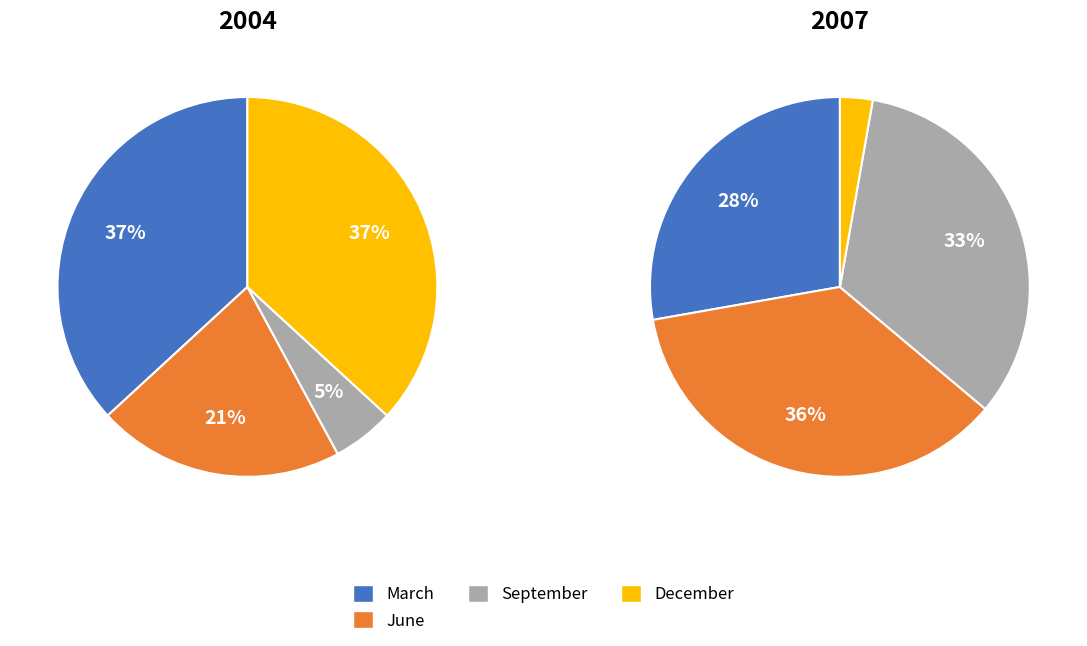

To the nearest percent, what is the combined percentage of March and September?

42%